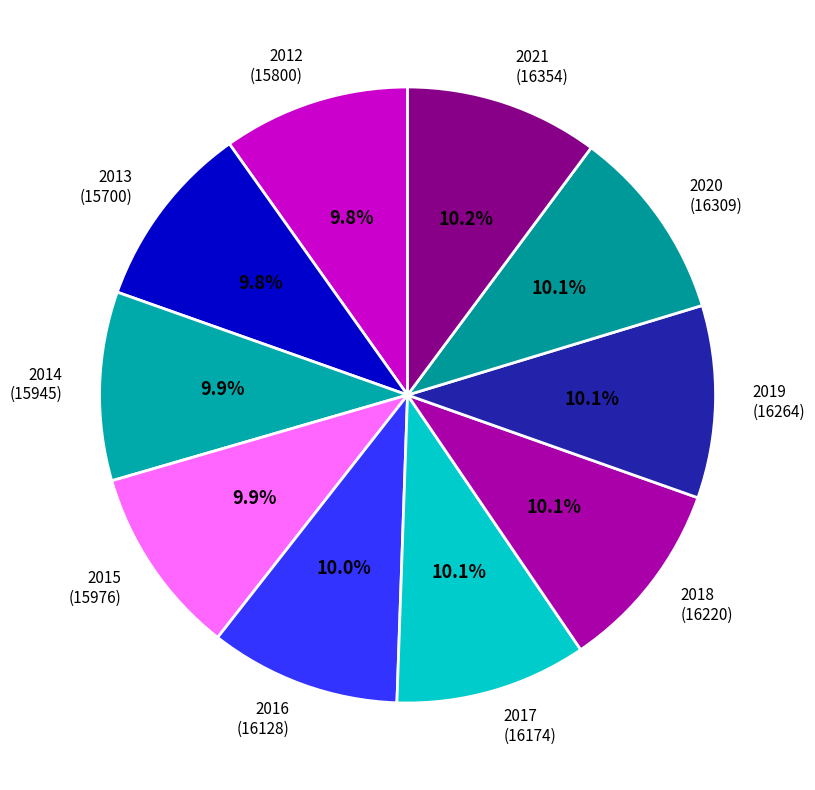

What is the ratio of the value at 2012 to the value at 2015?

1.0